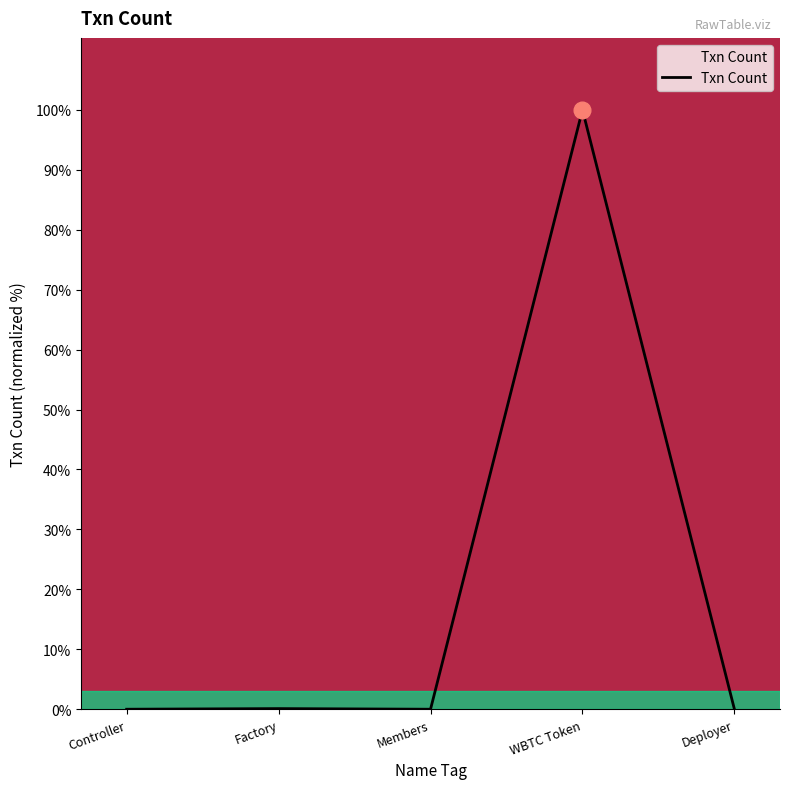

Between WBTC Token and Deployer, which is larger?

WBTC Token